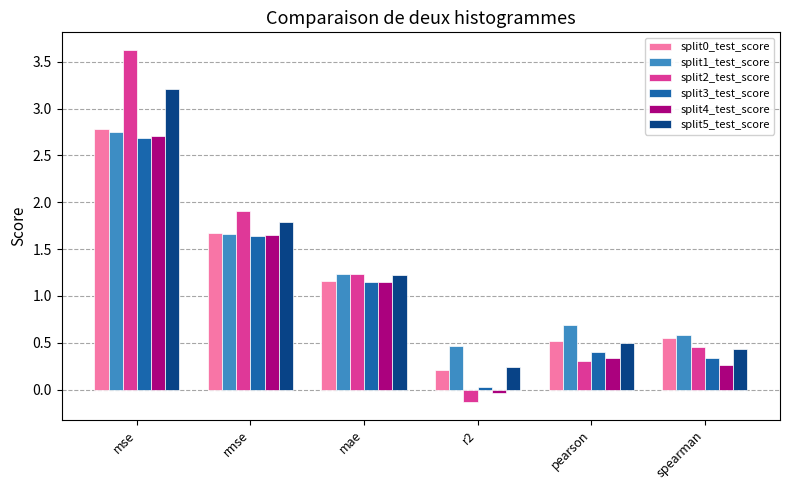

Is it true that split1_test_score equals 0.6 at r2?

False